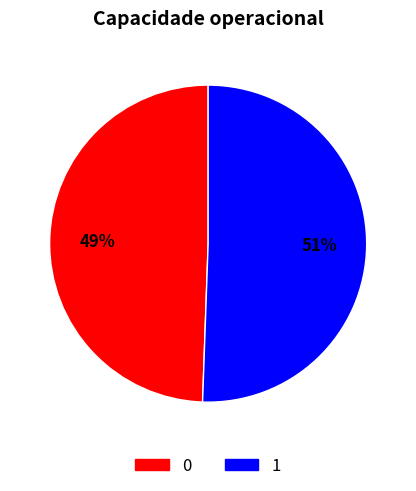

Count the number of slices in the pie.

2